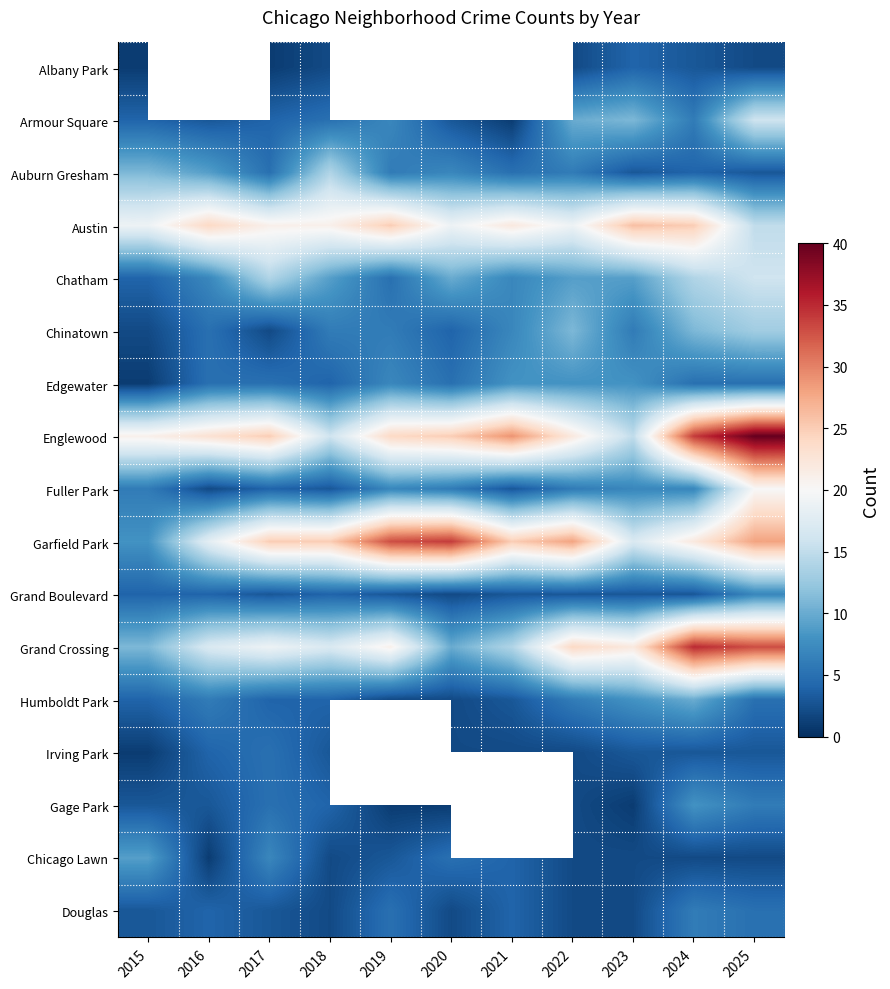

What is the average value of the Grand Crossing series?

20.3